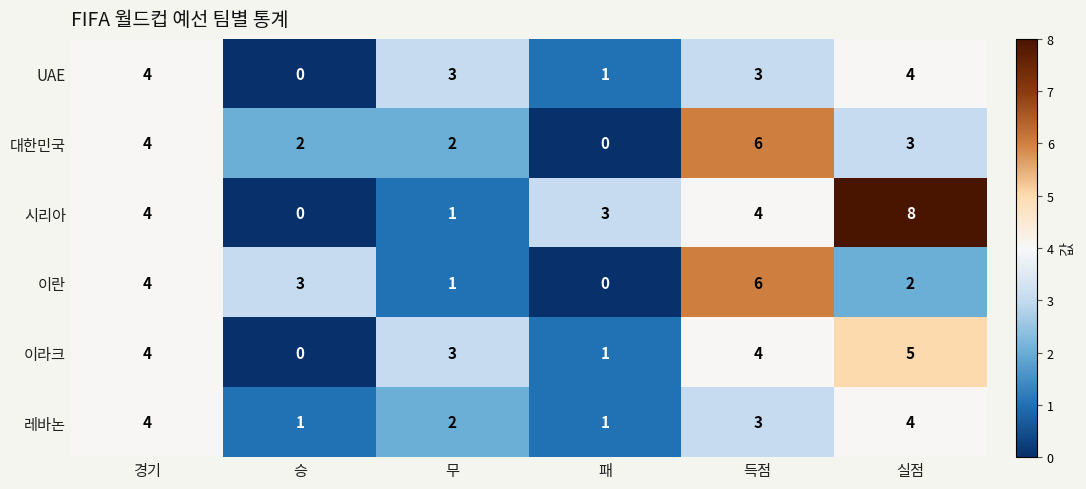

Is it true that UAE equals 3 at 무?

True